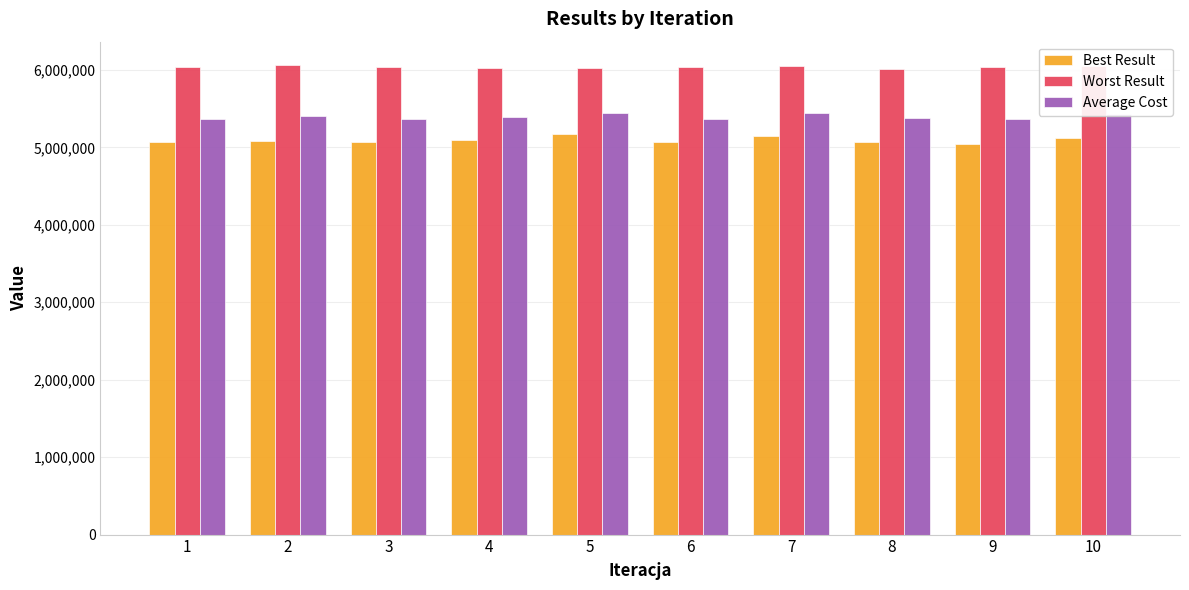

List the series in order of their peak value, lowest first.

Best Result, Average Cost, Worst Result